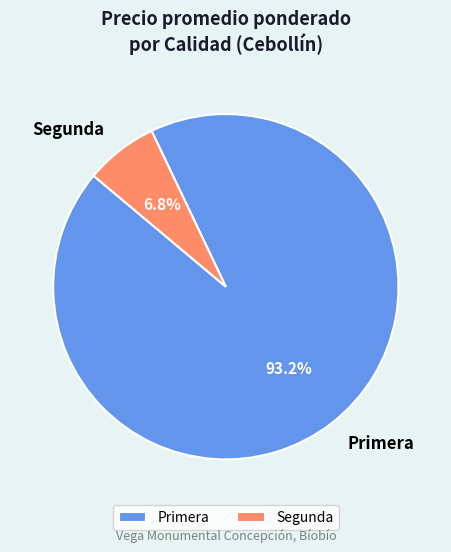

How much of the chart is everything except Primera?

6.8%